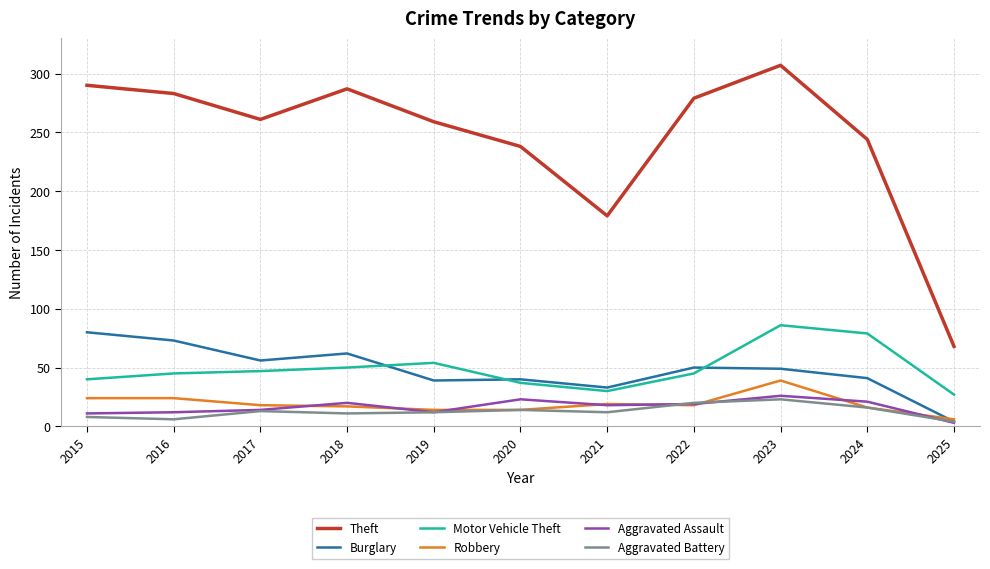

True or false: Theft and Burglary intersect in this chart.

False